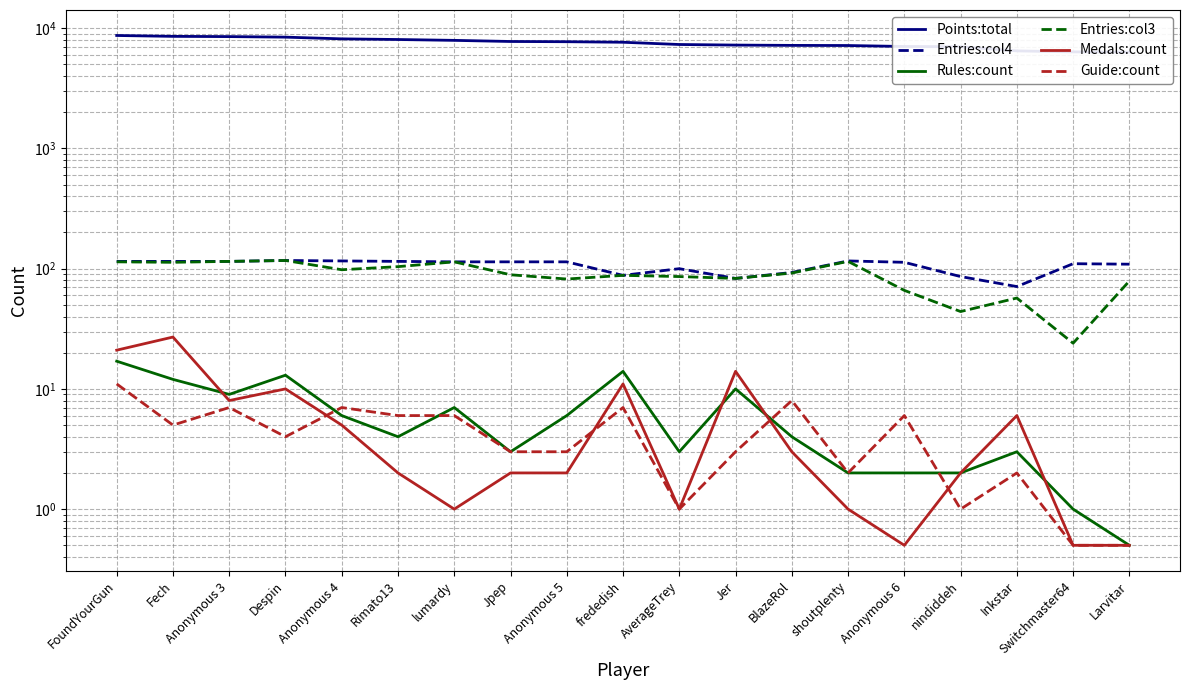

True or false: Guide:count and Entries:col4 cross at least once.

False